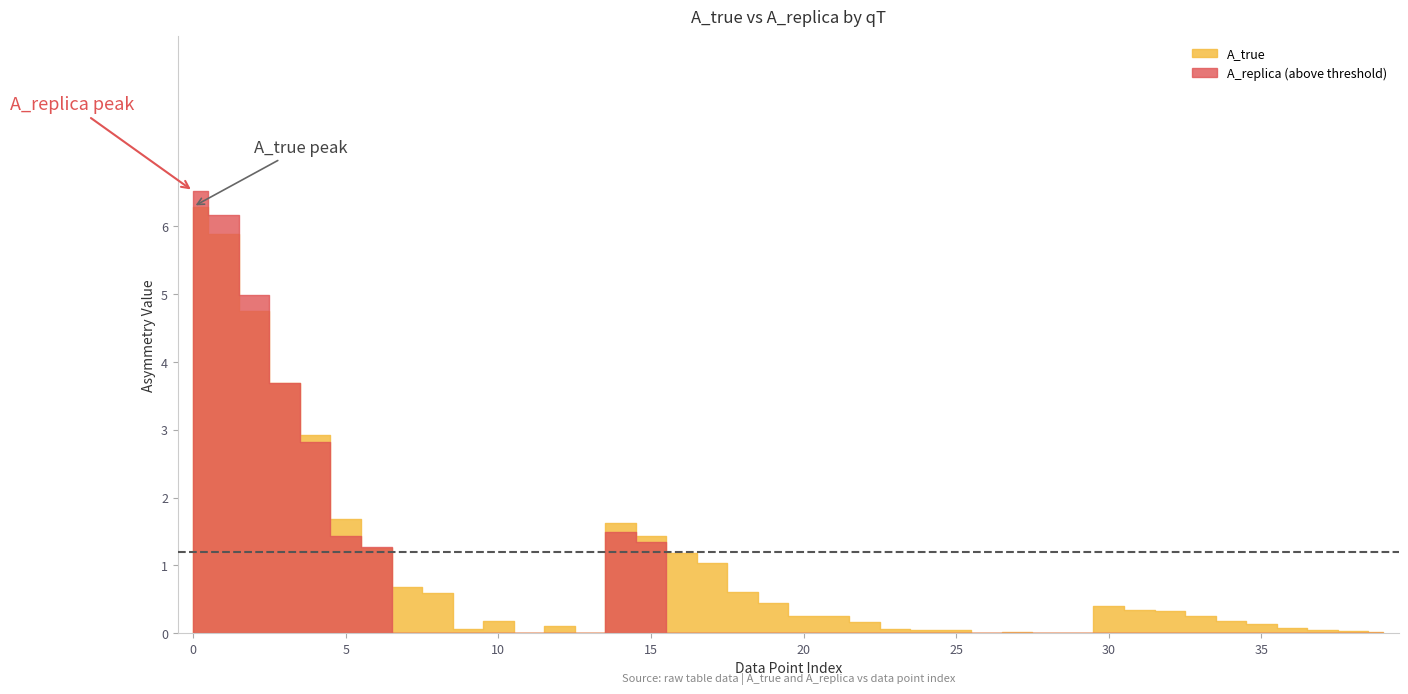

What is the sum of all A_replica values?

37.7